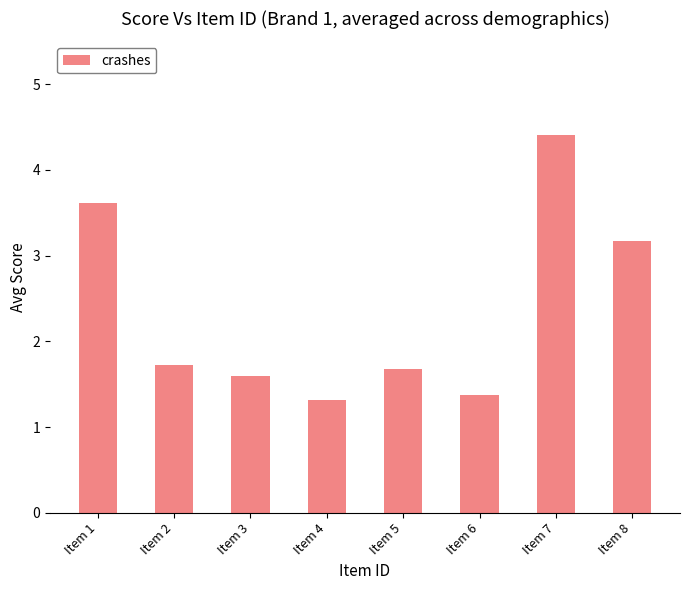

How many data points does each series have?

8